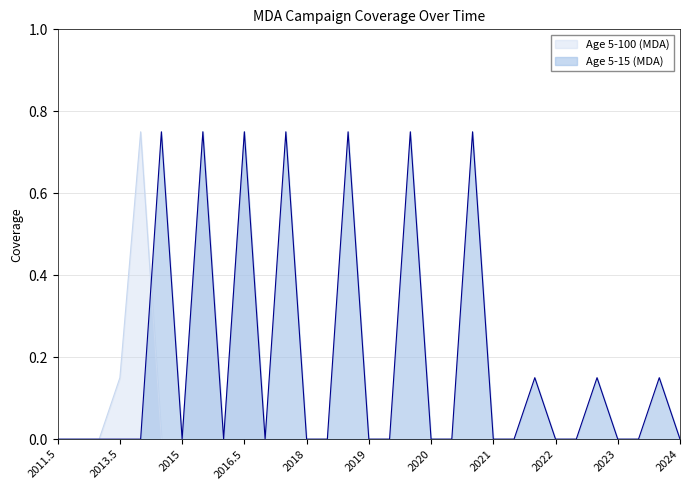

Between which two adjacent categories do Age 5-100 (MDA) and Age 5-15 (MDA) first intersect?

2014 and 2014.5